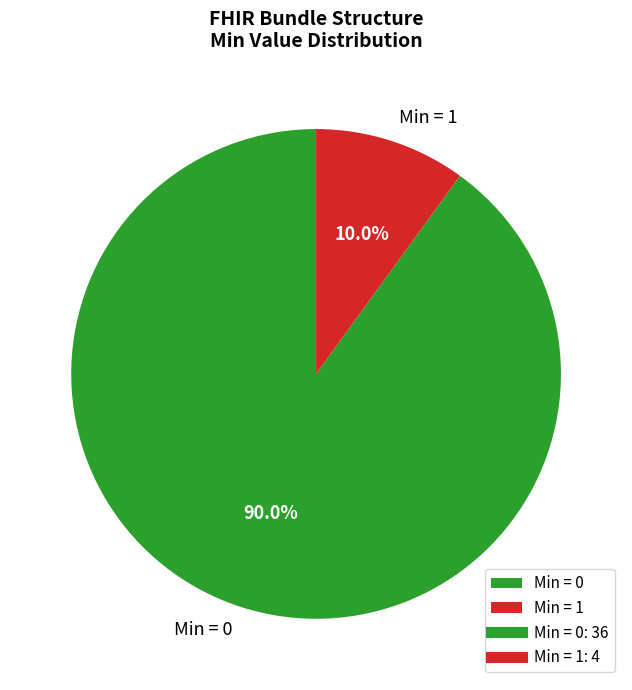

Approximately how many times larger is the value at Min = 0 compared to Min = 1?

9.0